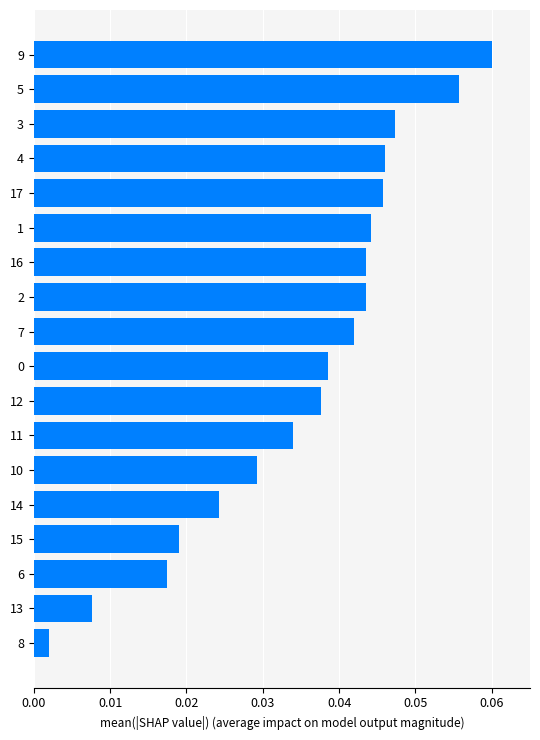

Which has a higher value, 14 or 5?

5